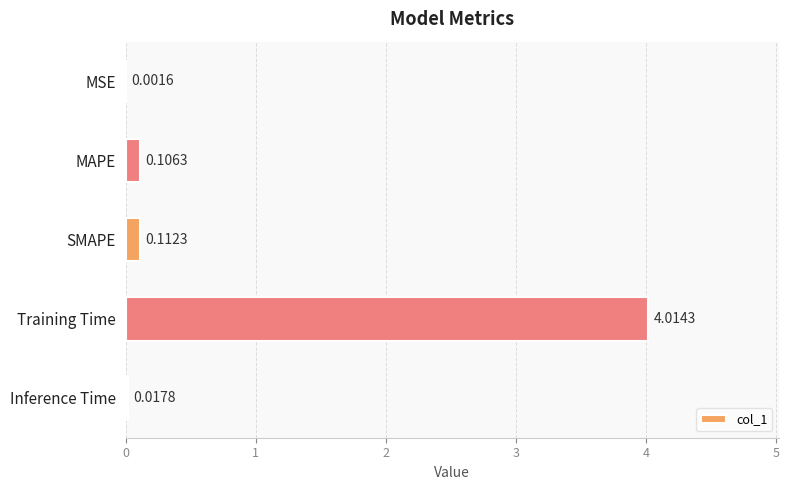

Which has a higher value, MSE or SMAPE?

SMAPE